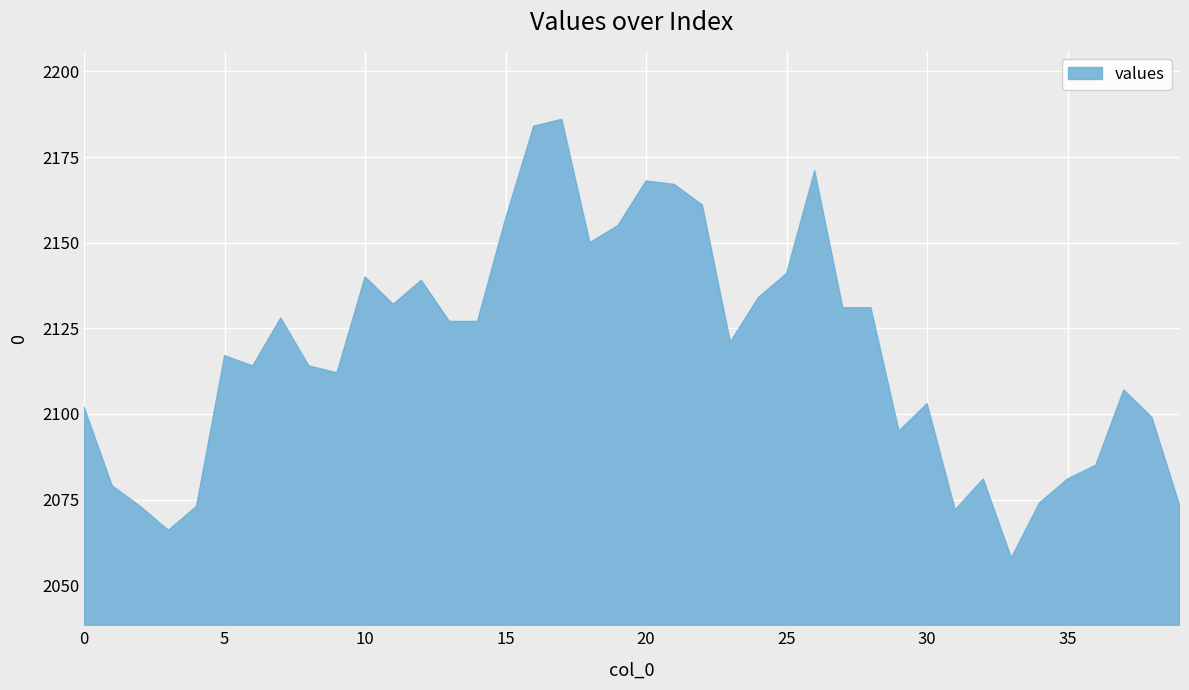

What is the difference between the maximum and minimum values?

128